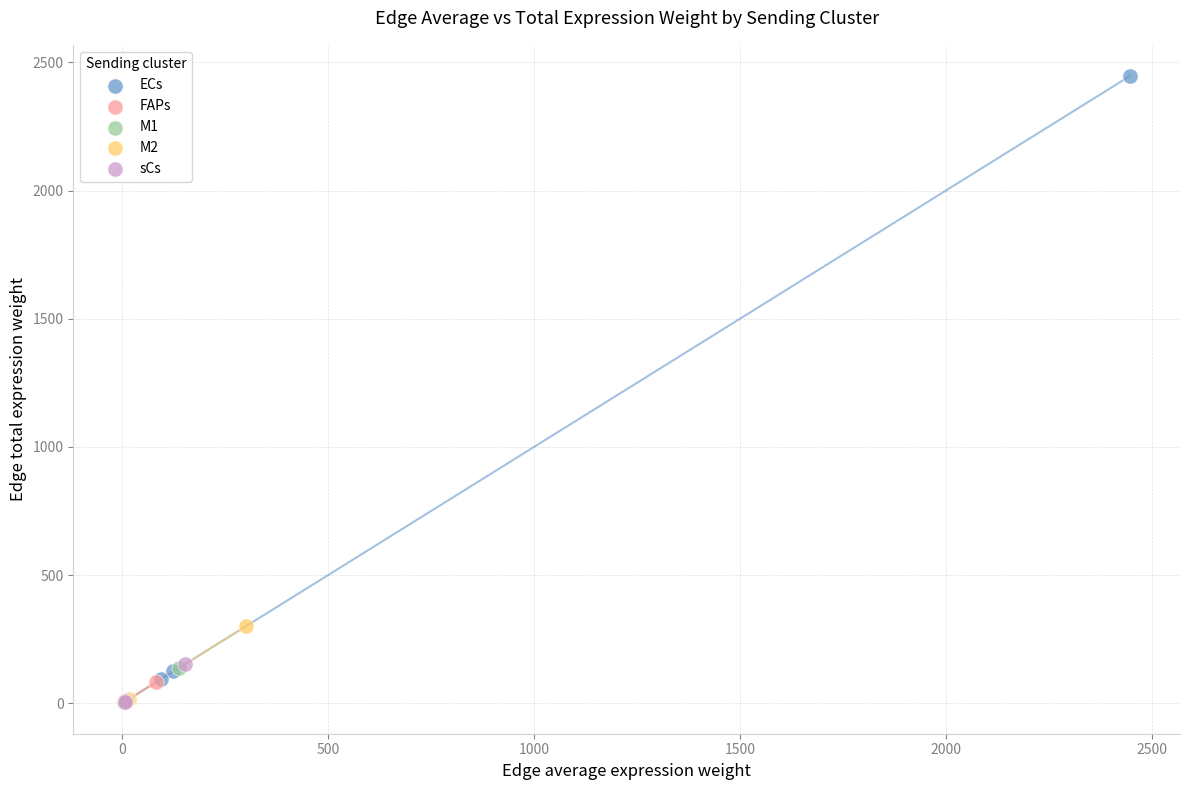

Which series has the widest spread of Y values?

ECs